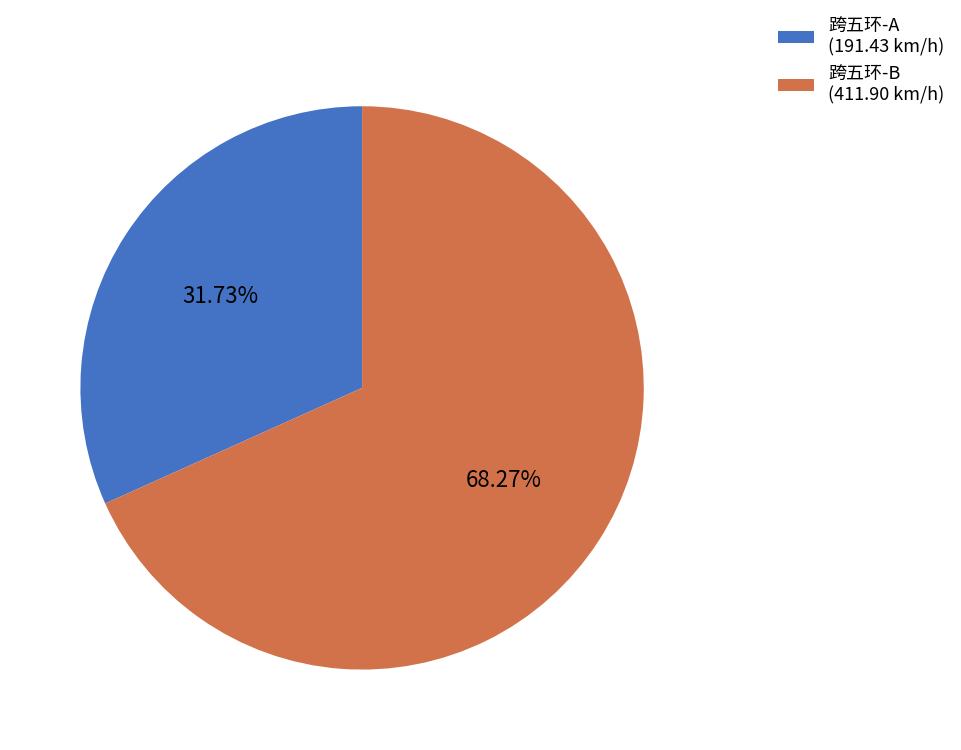

Approximately how many times larger is the value at 跨五环-B (411.90 km/h) compared to 跨五环-A (191.43 km/h)?

2.2